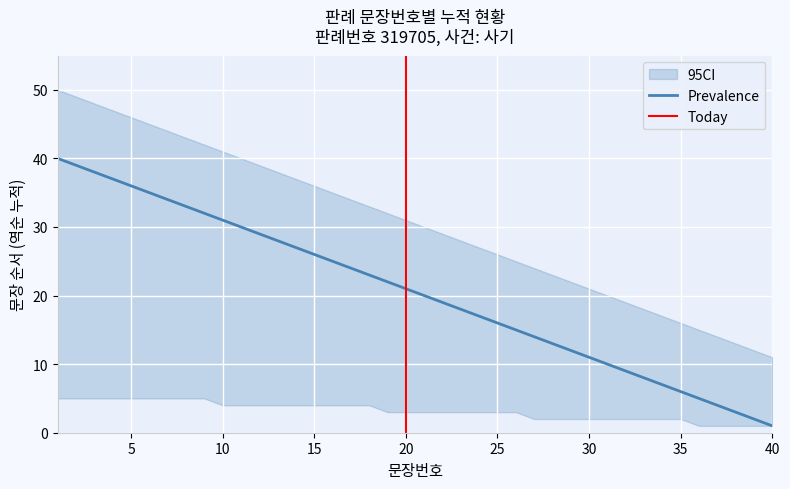

Is it true that Prevalence equals 11 at 30?

True